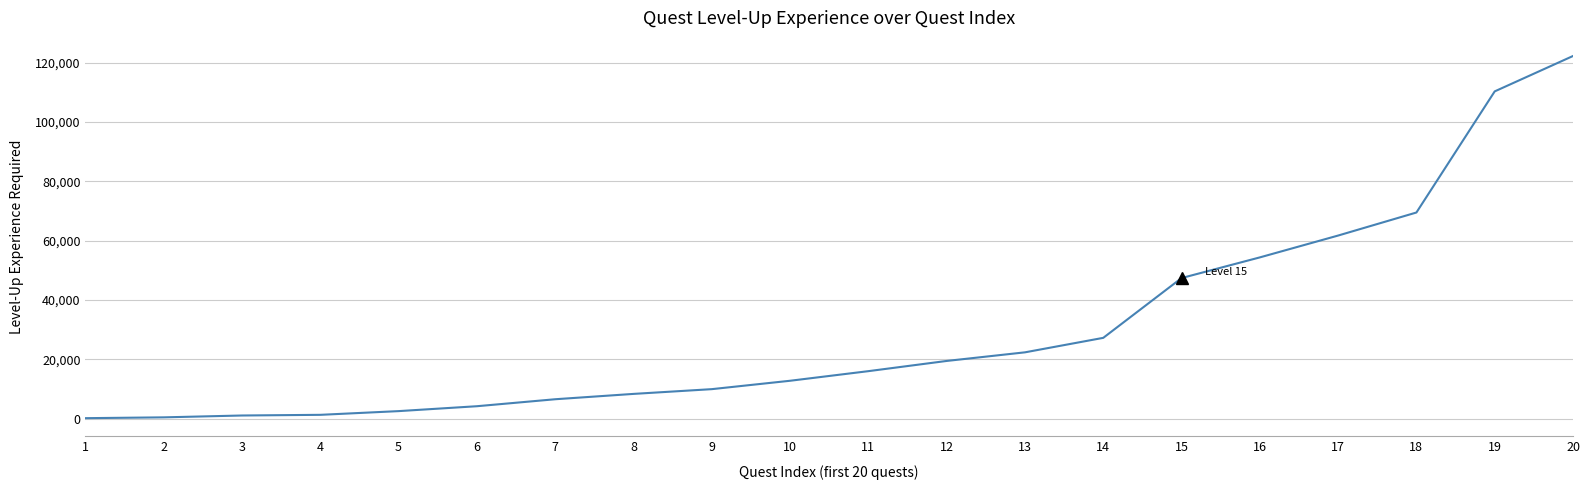

What is the difference between the maximum and minimum values?

121995